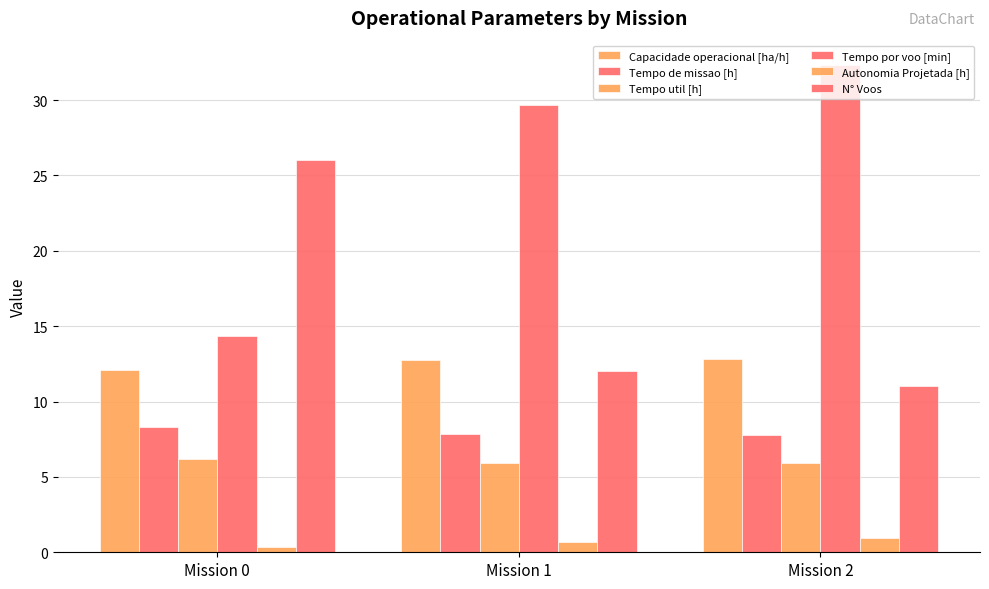

What is the spread (max minus min) of values at Mission 2?

31.4